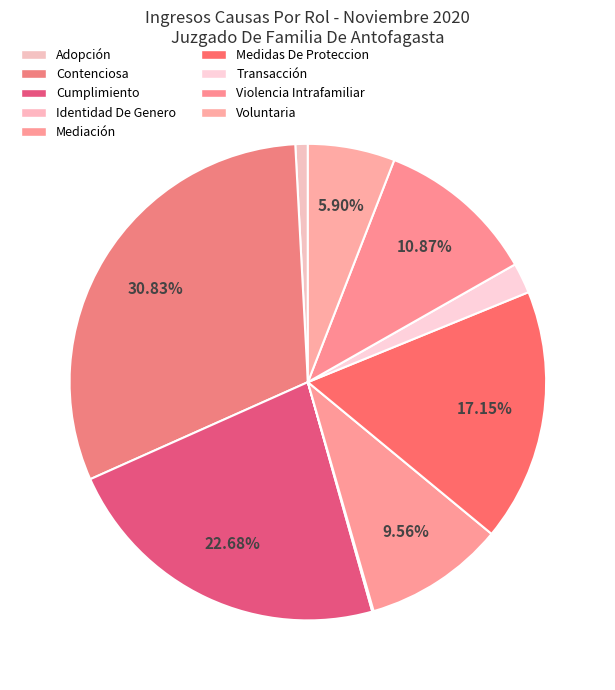

What percentage is the Cumplimiento slice, to the nearest percent?

23%